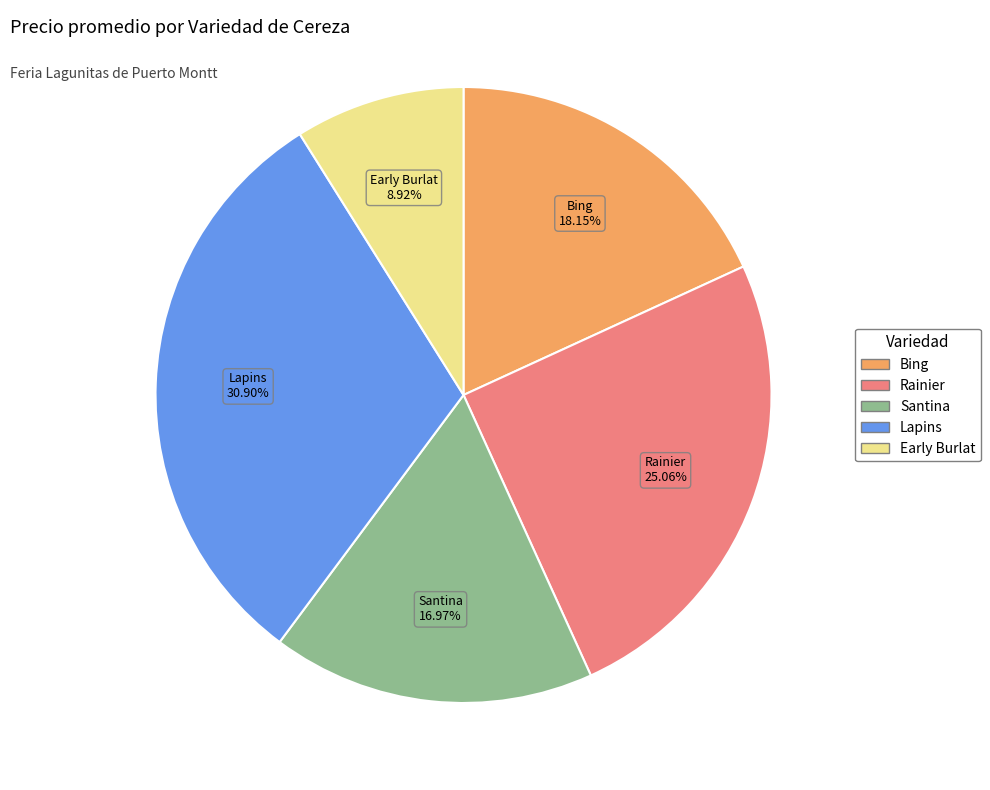

Does any single category account for the majority?

No